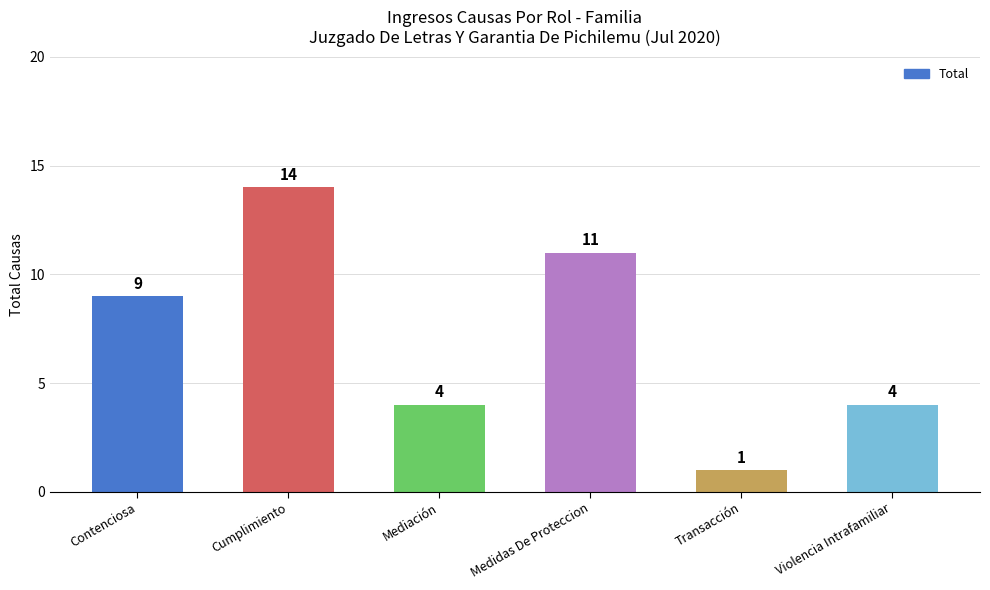

What is the change in value from Cumplimiento to Violencia Intrafamiliar?

-10